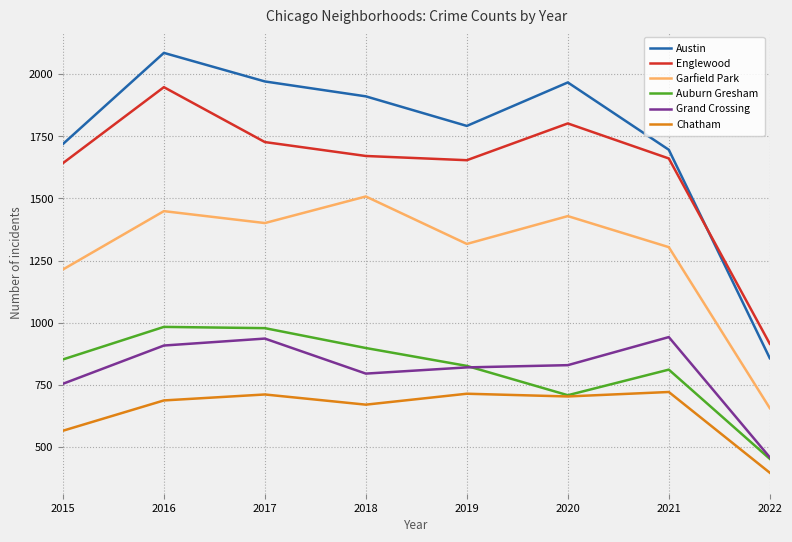

Rank the series by their maximum value, from lowest to highest.

Chatham, Grand Crossing, Auburn Gresham, Garfield Park, Englewood, Austin